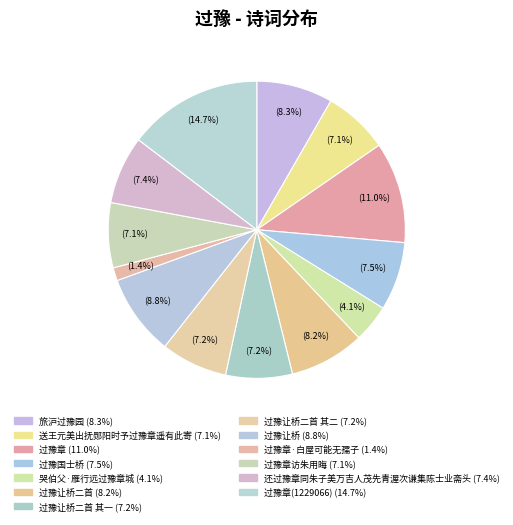

How many segments does this pie chart have?

13